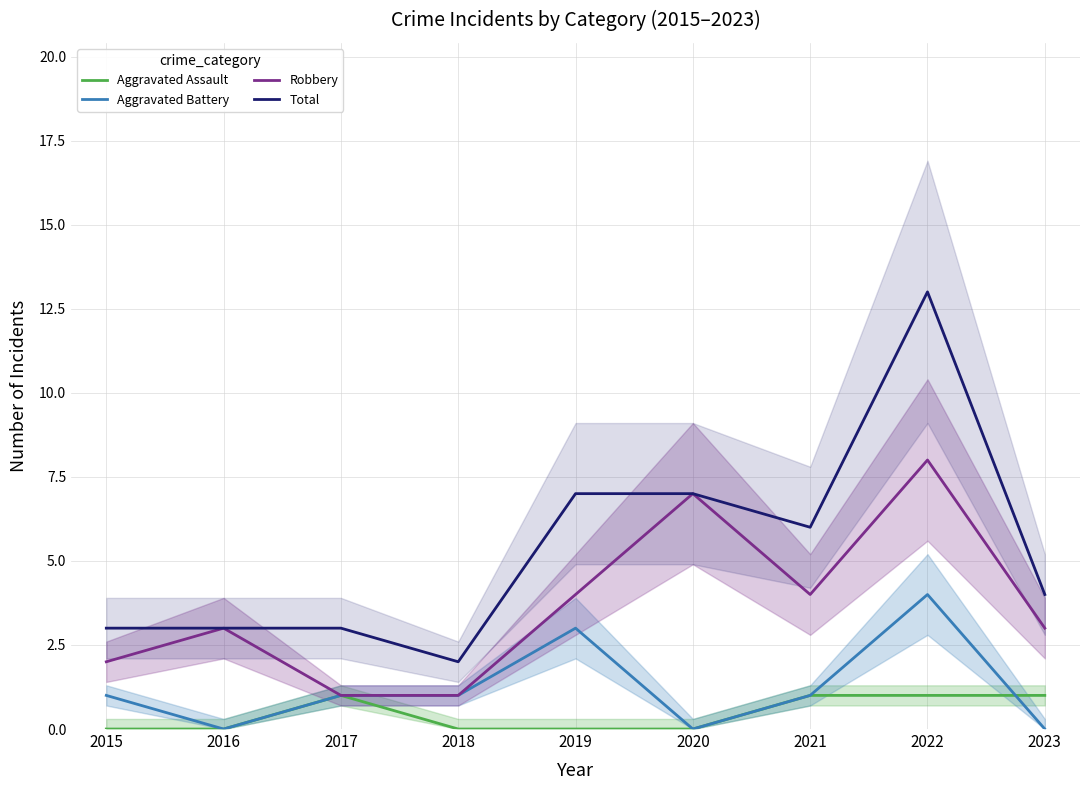

Is it true that Robbery equals 7 at 2020?

True